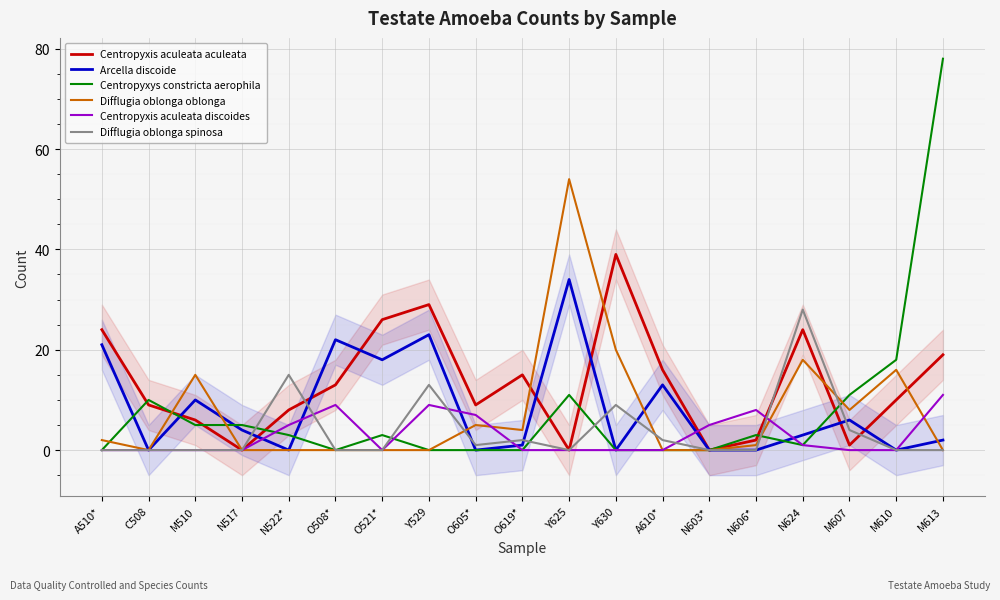

How many values in Difflugia oblonga spinosa are above zero?

8